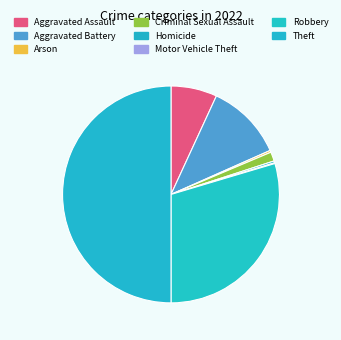

Is the sum of Aggravated Assault and Arson greater than half?

No